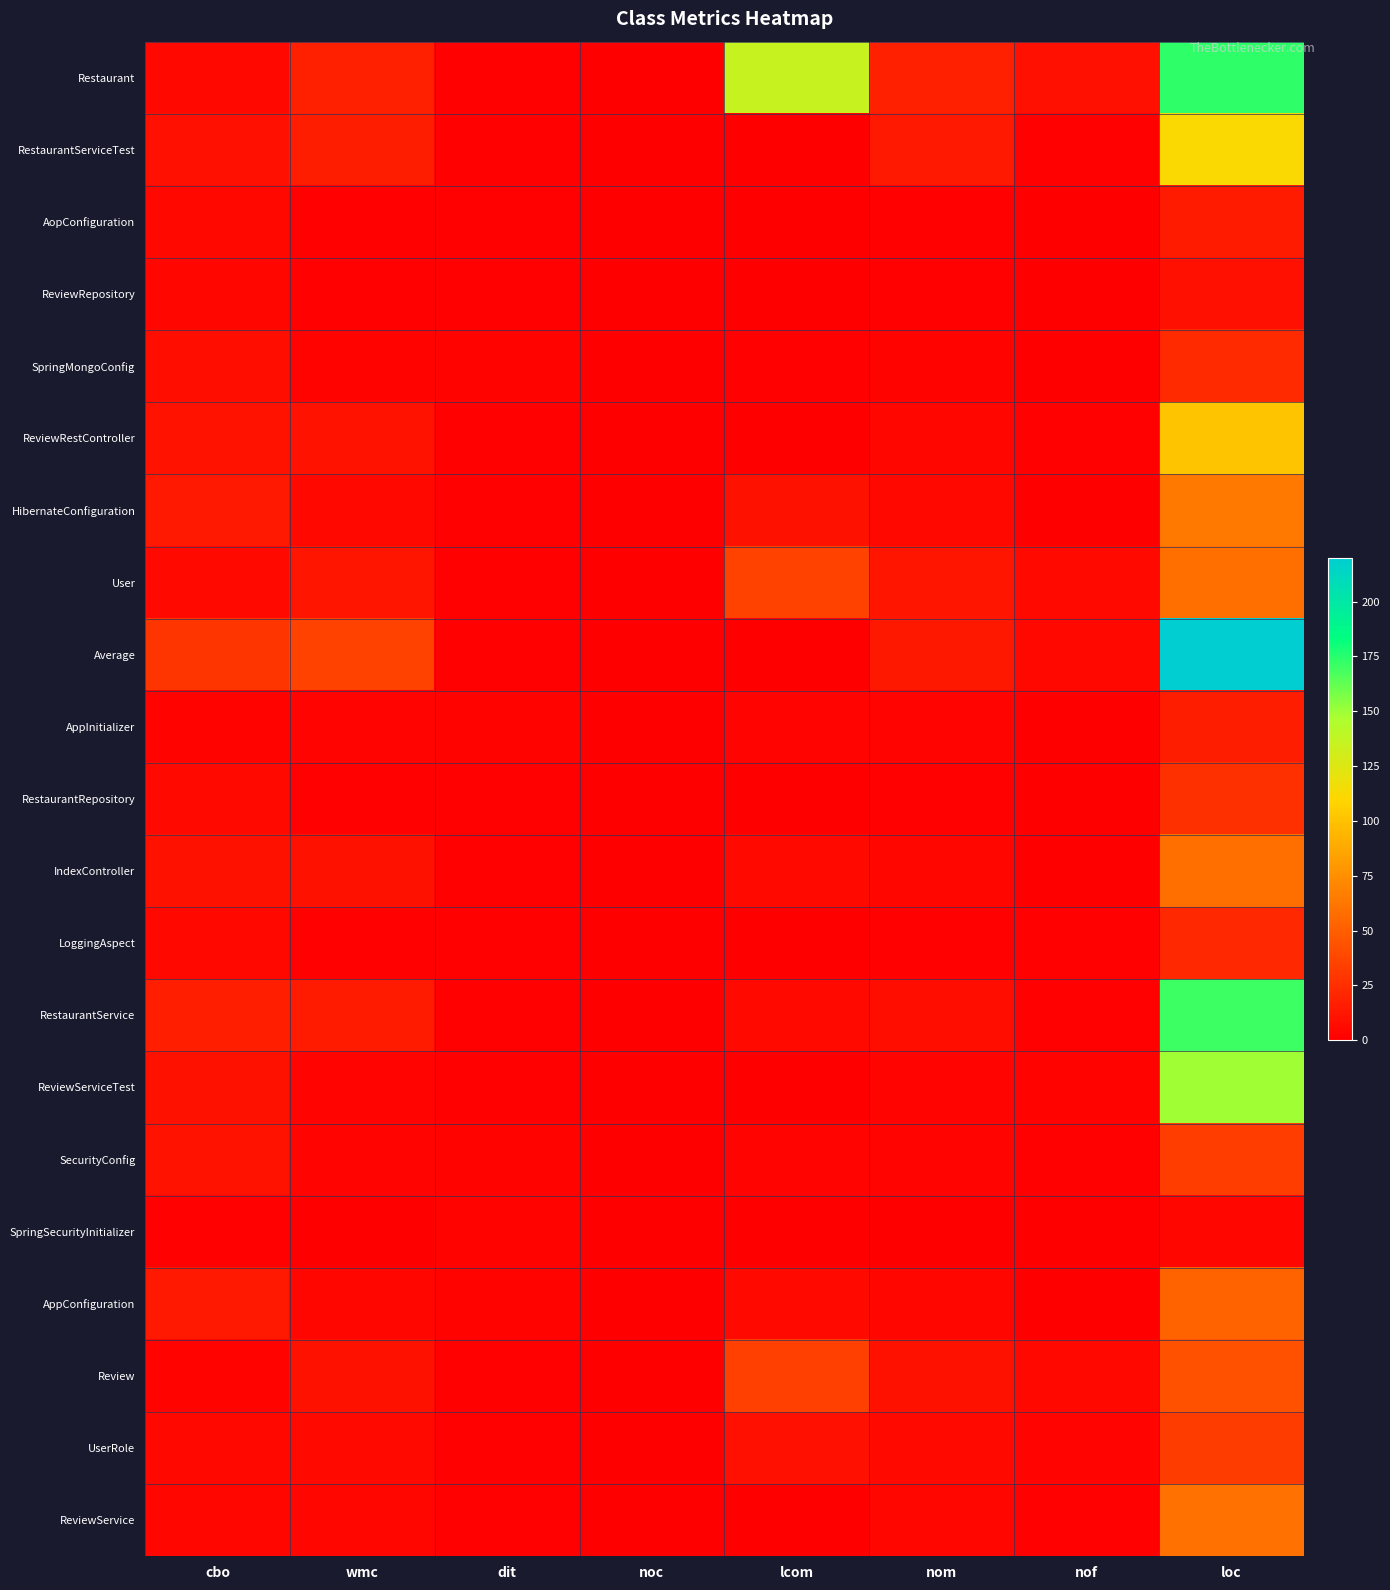

Which series has the widest spread of values?

Average